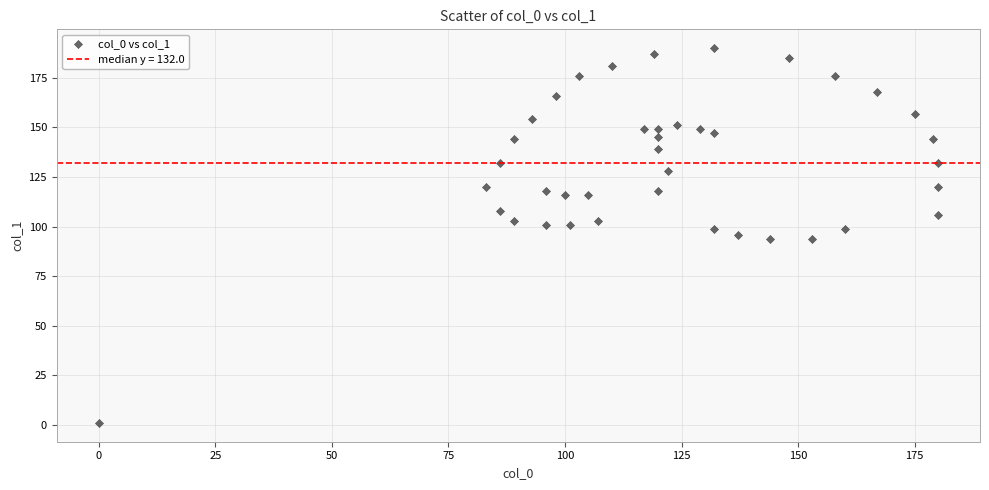

What is the range of X values (max minus min)?

180